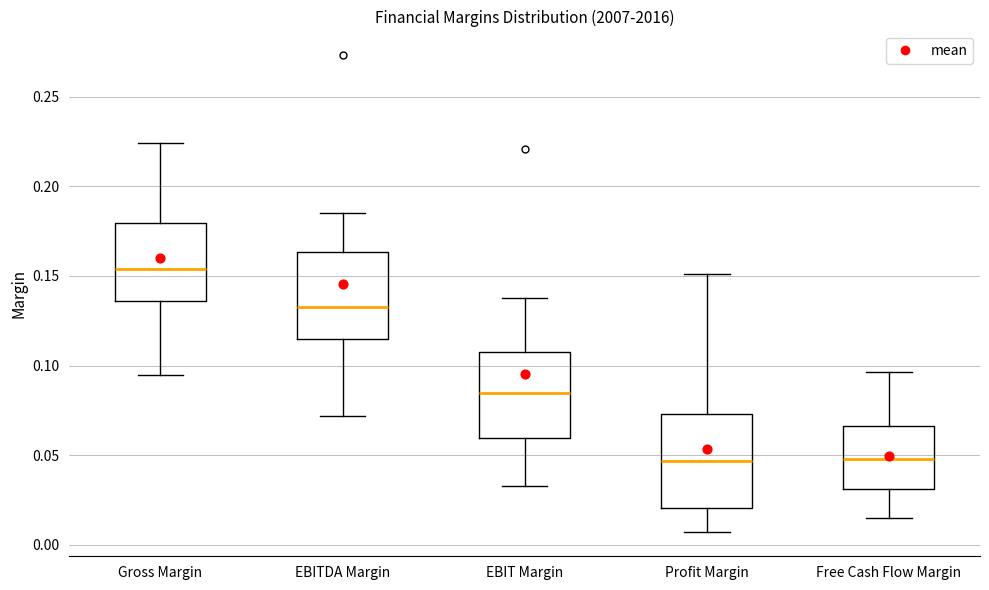

Reading left to right, transcribe this box plot: for each box, give where its median line is, the range the box spans, and where its two whiskers end, as read against the y-axis. The values are not printed on the chart, so give them approximately, as read against the axis.

Gross Margin: median 0.155, box 0.135 to 0.180, whiskers 0.095 to 0.225
EBITDA Margin: median 0.135, box 0.115 to 0.165, whiskers 0.070 to 0.185
EBIT Margin: median 0.085, box 0.060 to 0.105, whiskers 0.035 to 0.140
Profit Margin: median 0.045, box 0.020 to 0.075, whiskers 0.005 to 0.150
Free Cash Flow Margin: median 0.050, box 0.030 to 0.065, whiskers 0.015 to 0.095